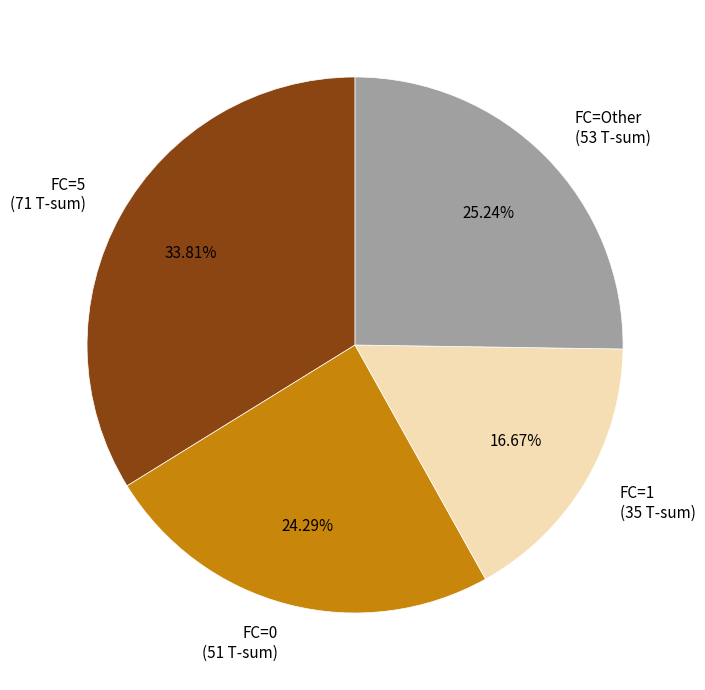

Is there a majority slice in this chart?

No